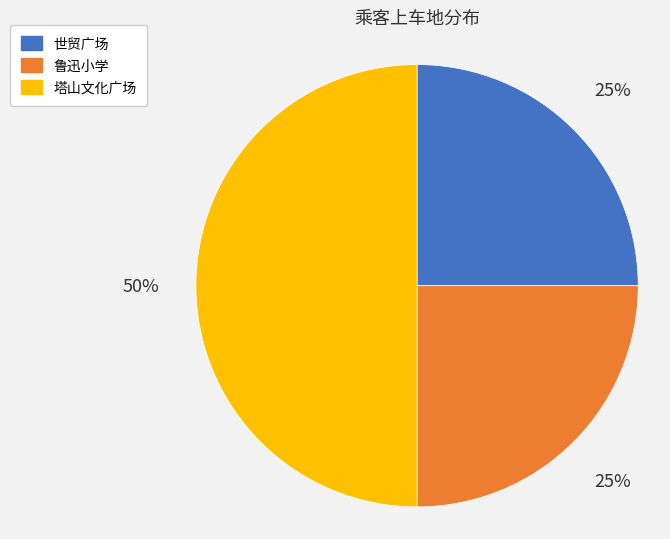

To the nearest percent, what percentage of the pie is 世贸广场?

25%